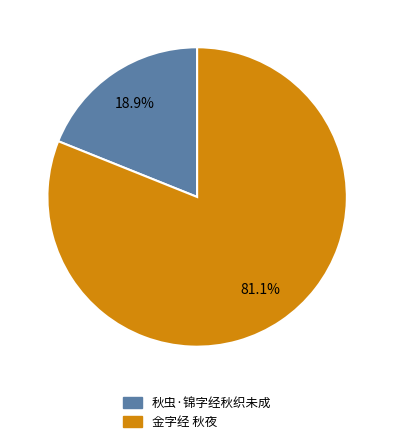

Count the number of slices in the pie.

2